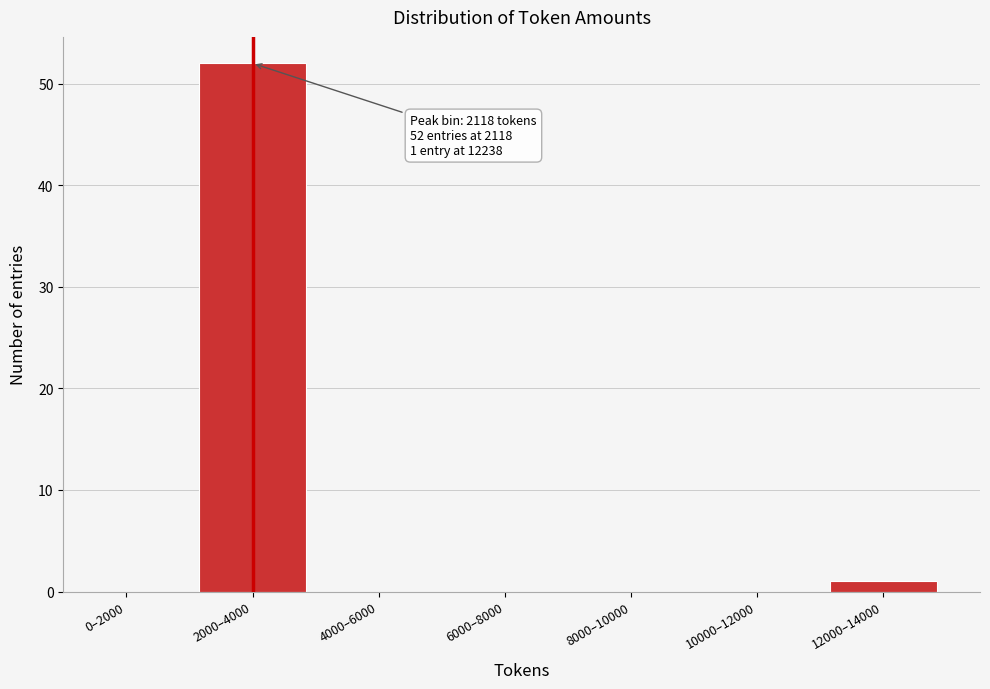

Reading left to right, list all the values displayed in this chart.

0–2000=0	2000–4000=52	4000–6000=0	6000–8000=0	8000–10000=0	10000–12000=0	12000–14000=1